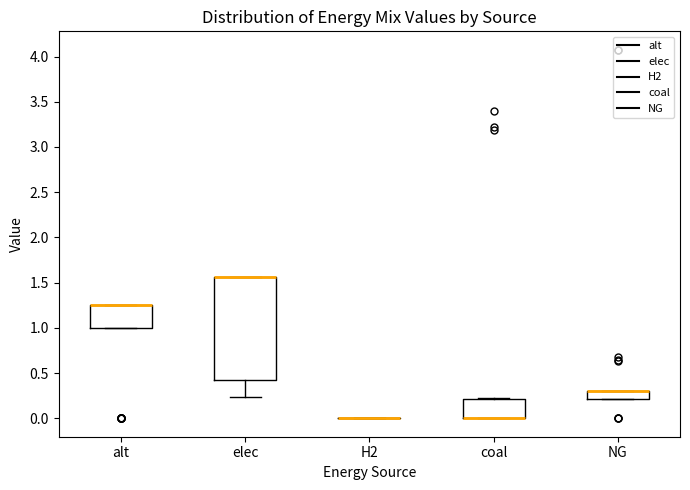

Comparing the boxes themselves (not the whiskers), which one is the tallest?

elec